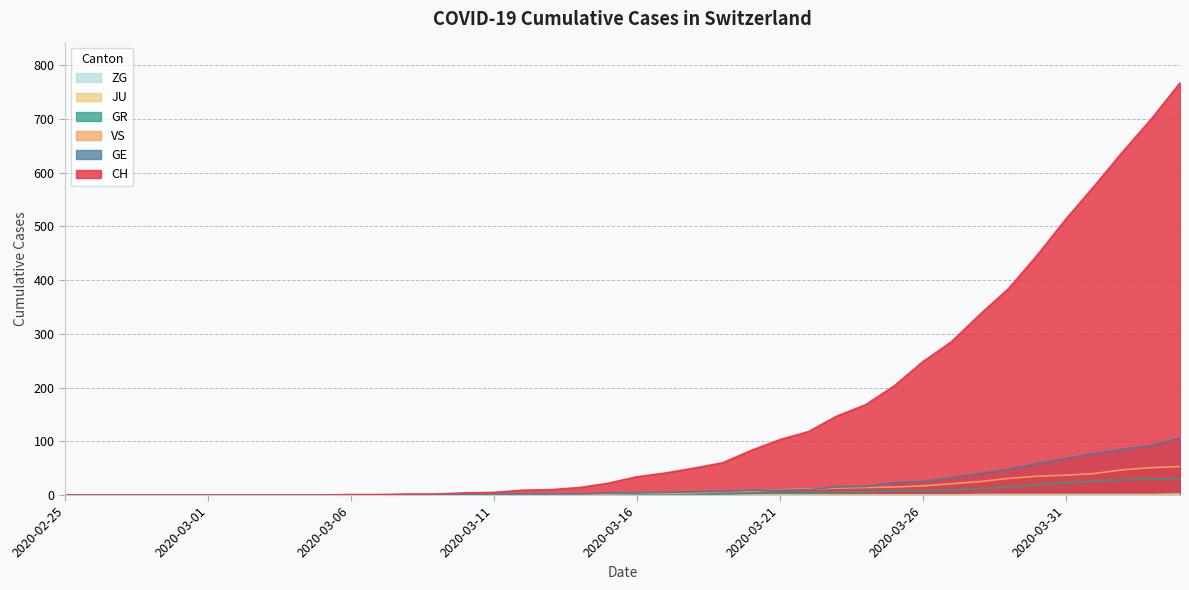

What is the label of the 34th point from the left?

2020-03-29